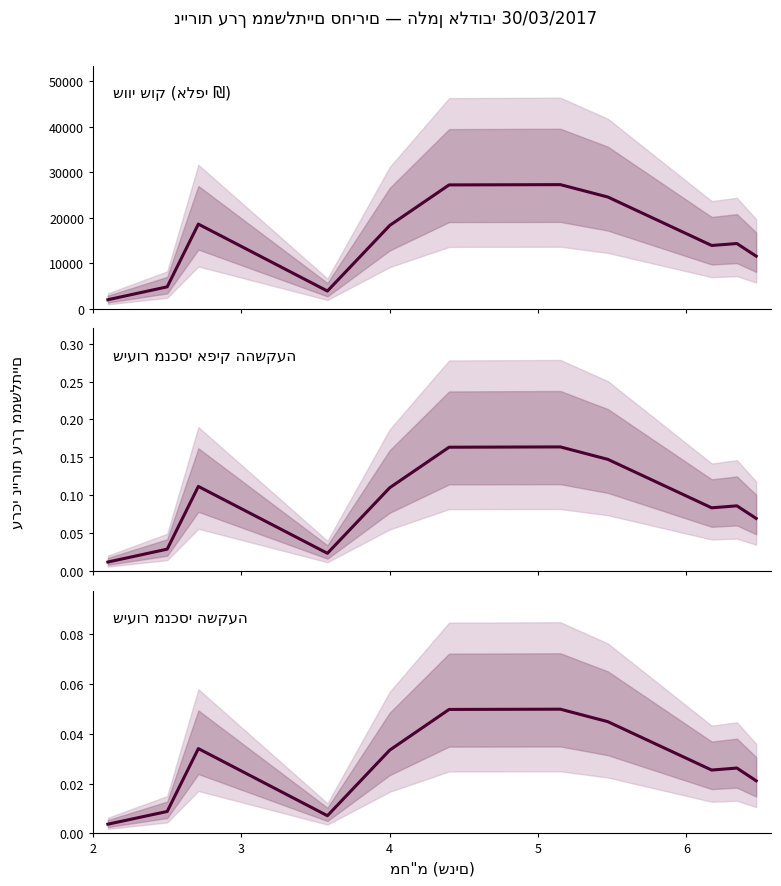

True or false: שיעור מנכסי אפיק ההשקעה has more than 0 points higher than both neighbors.

True